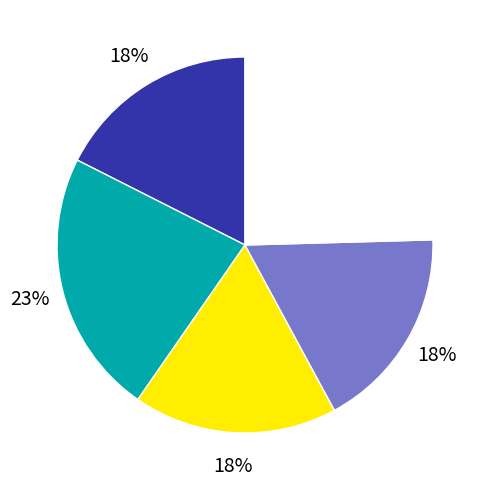

How many slices are in this pie chart?

5